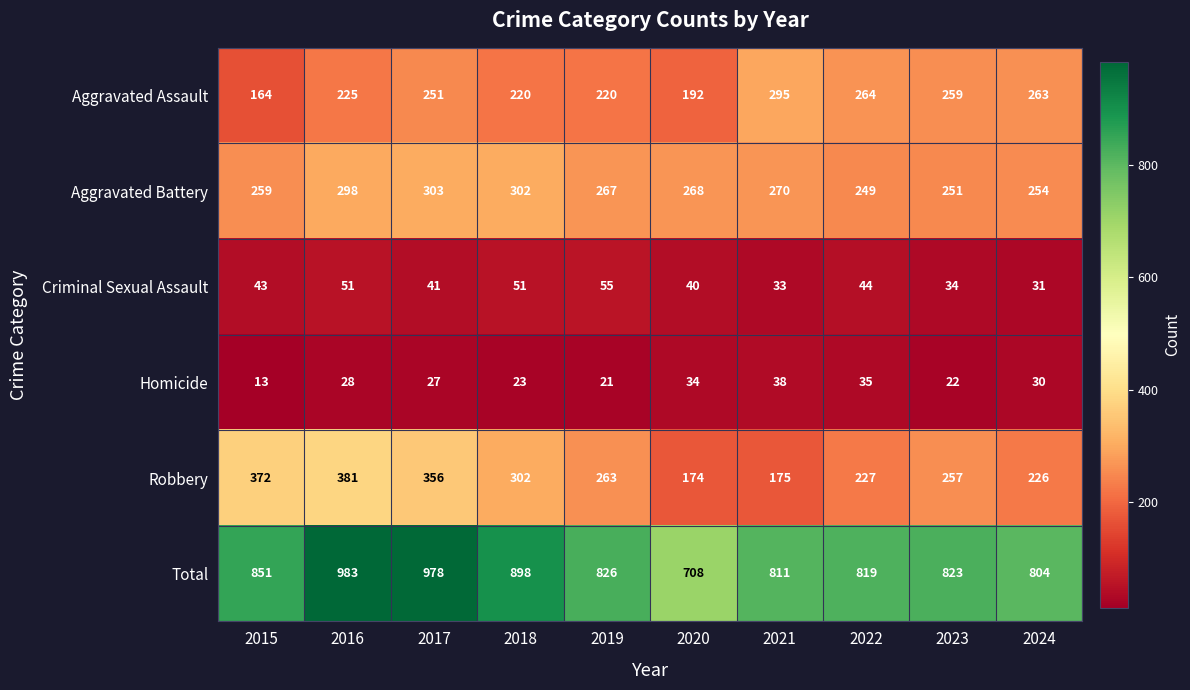

The value of Homicide at 2019 is 21. True or false?

True